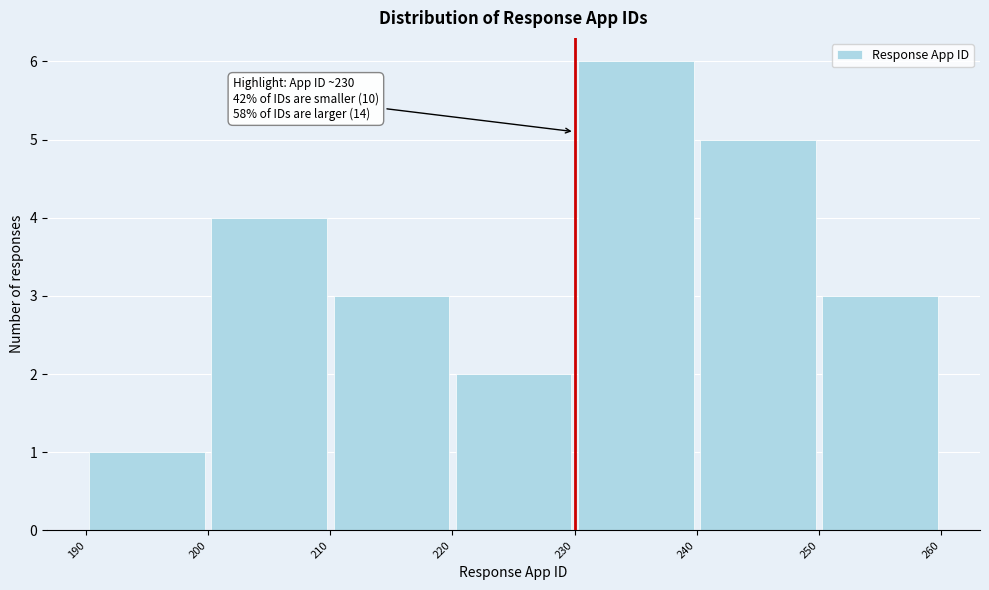

Which range on the x-axis has the tallest bar?

230 to 240